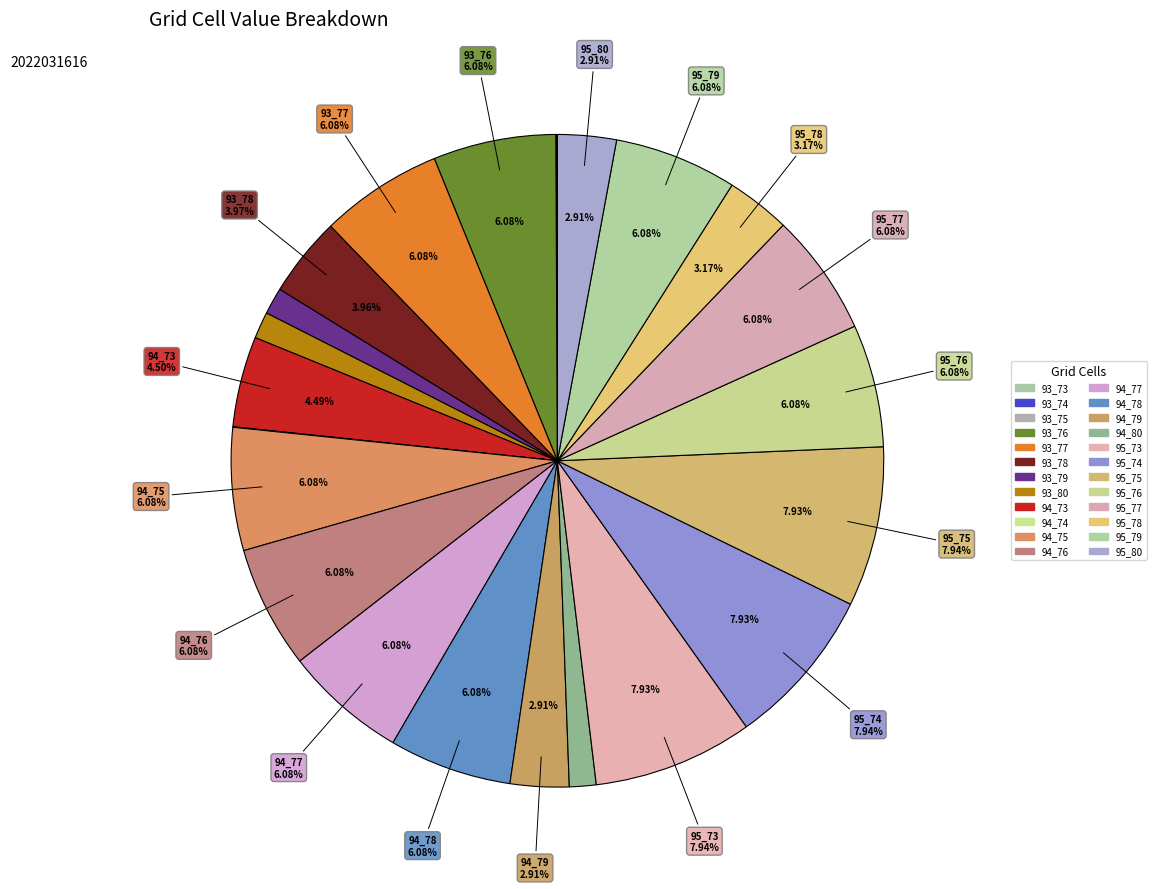

Which has a higher value, 95_75 or 94_76?

95_75